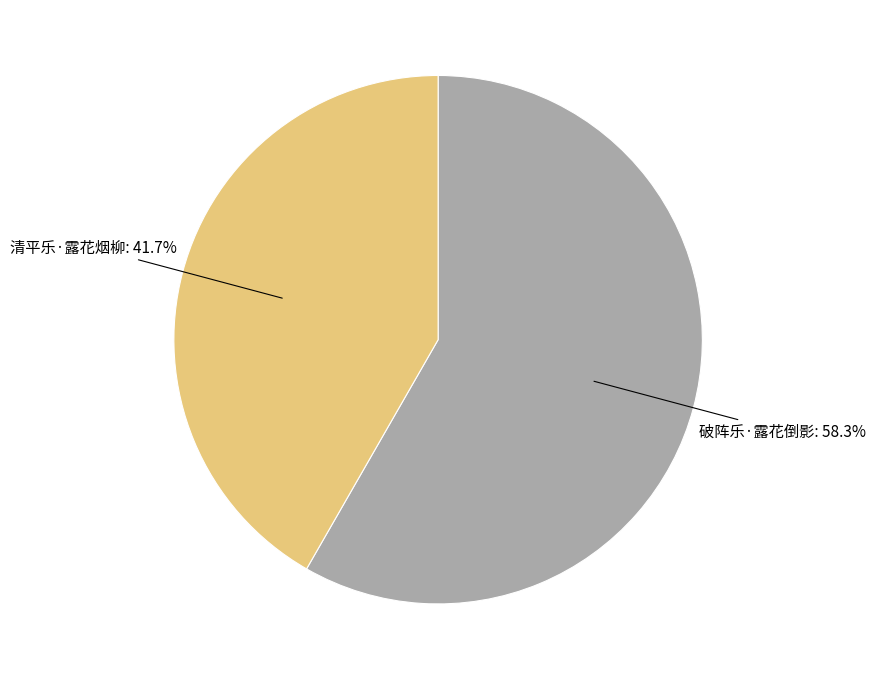

To the nearest percent, what is the average slice percentage?

50%